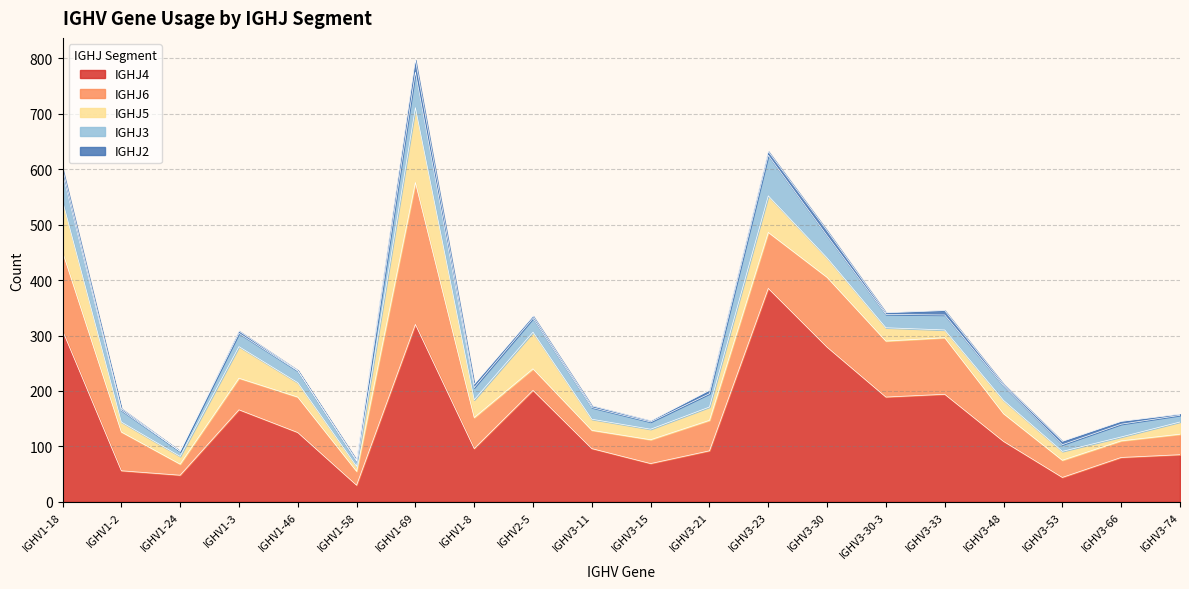

How many data points in IGHJ3 are less than 24?

10